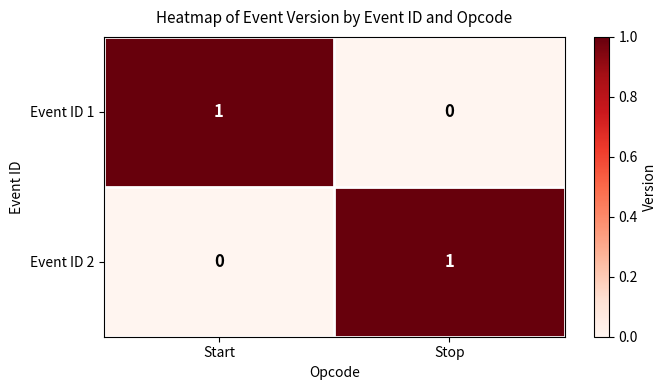

At Start, list the series in order from smallest to largest.

Event ID 2, Event ID 1